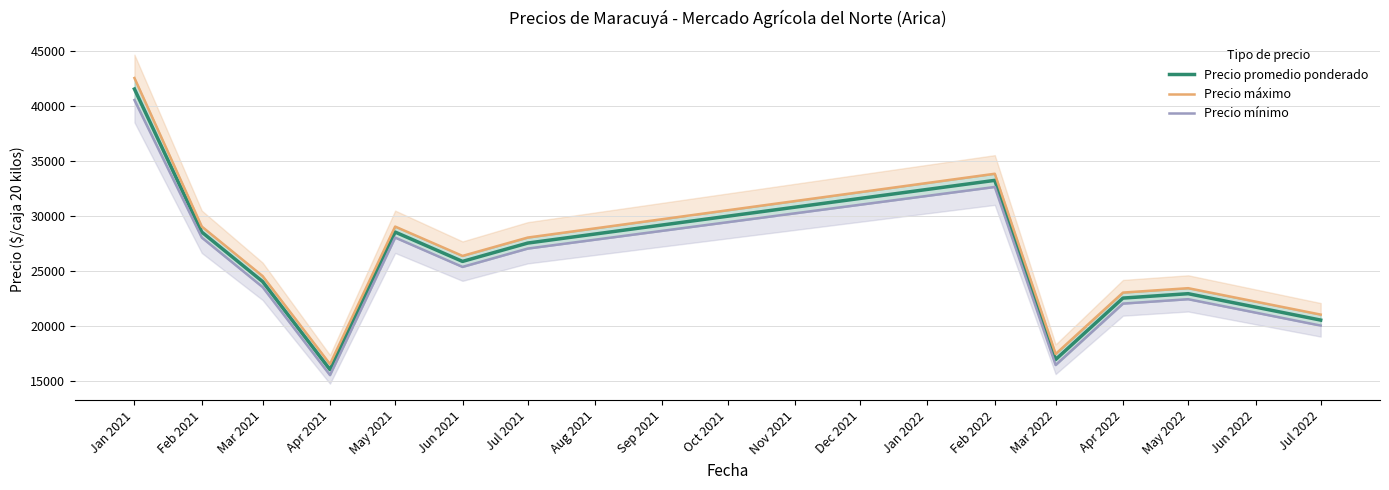

What are all the series names shown in the legend?

Precio promedio ponderado, Precio máximo, Precio mínimo